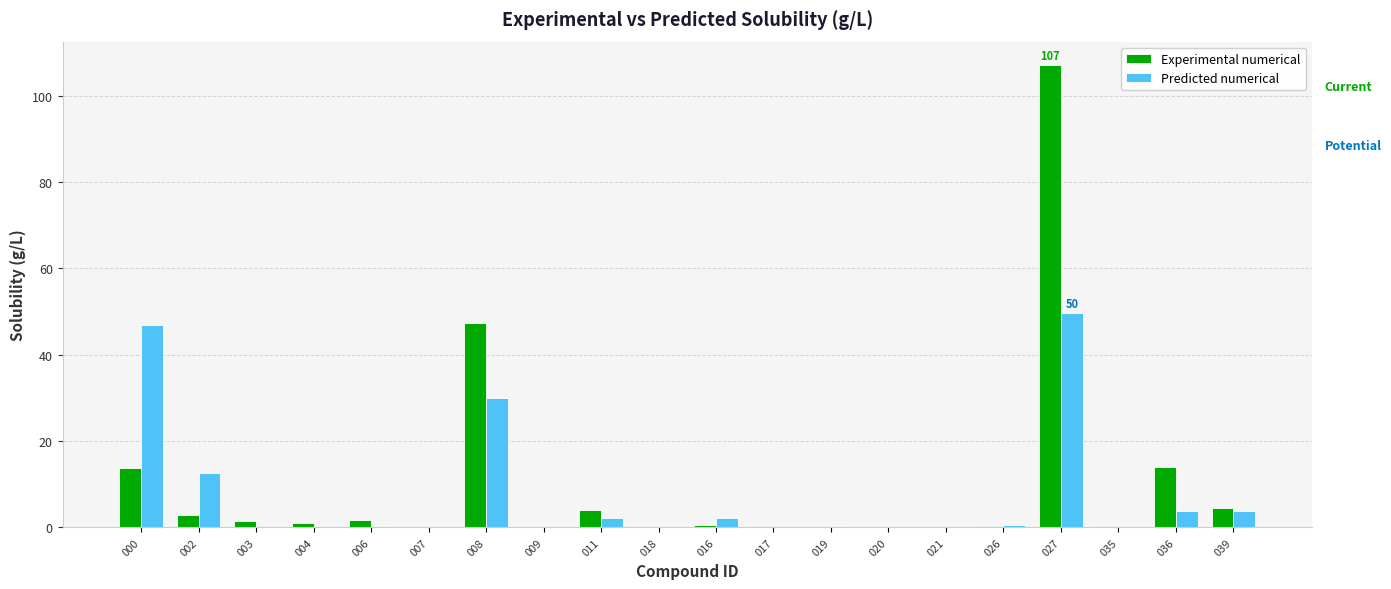

Does the chart contain stacked bars?

No